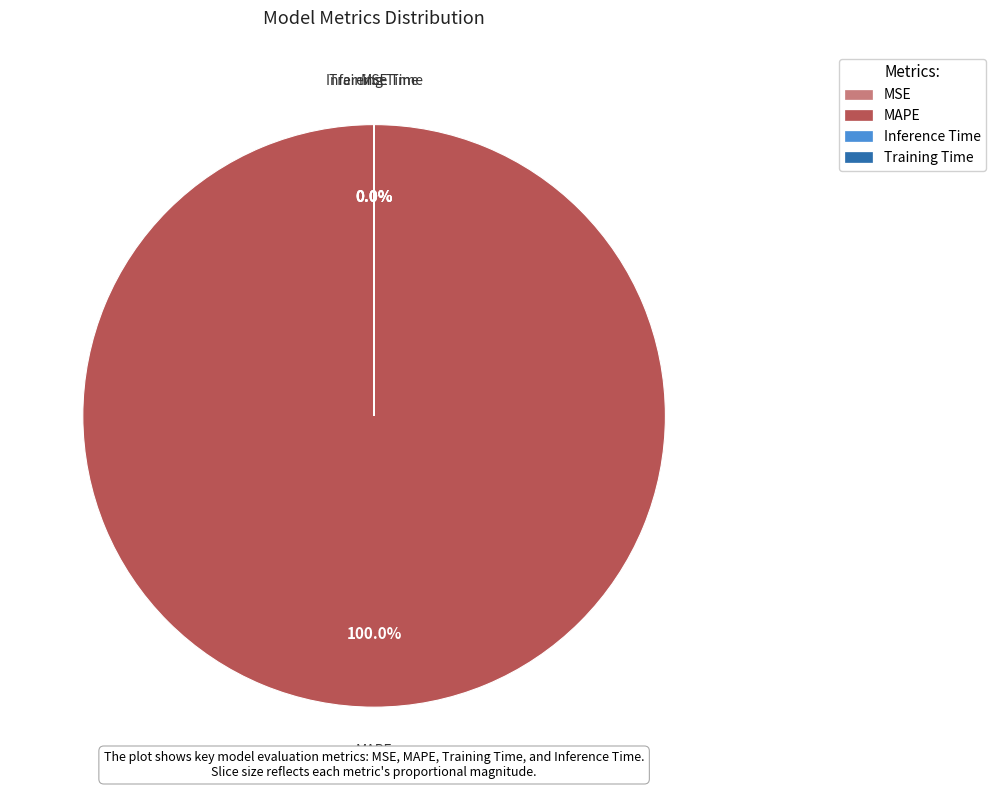

Does any single category account for the majority?

Yes